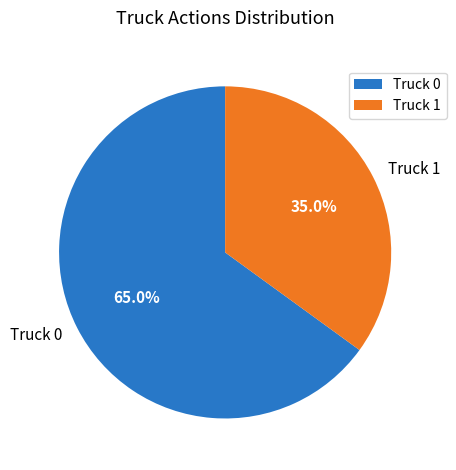

Between Truck 0 and Truck 1, which is larger?

Truck 0